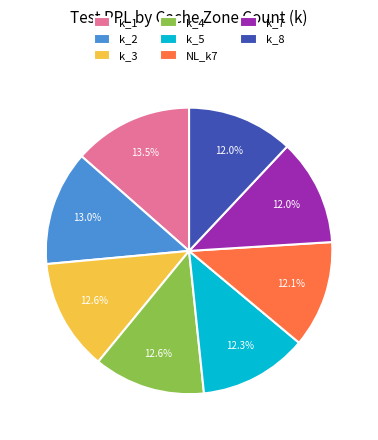

Is there any slice that represents more than half of the pie?

No